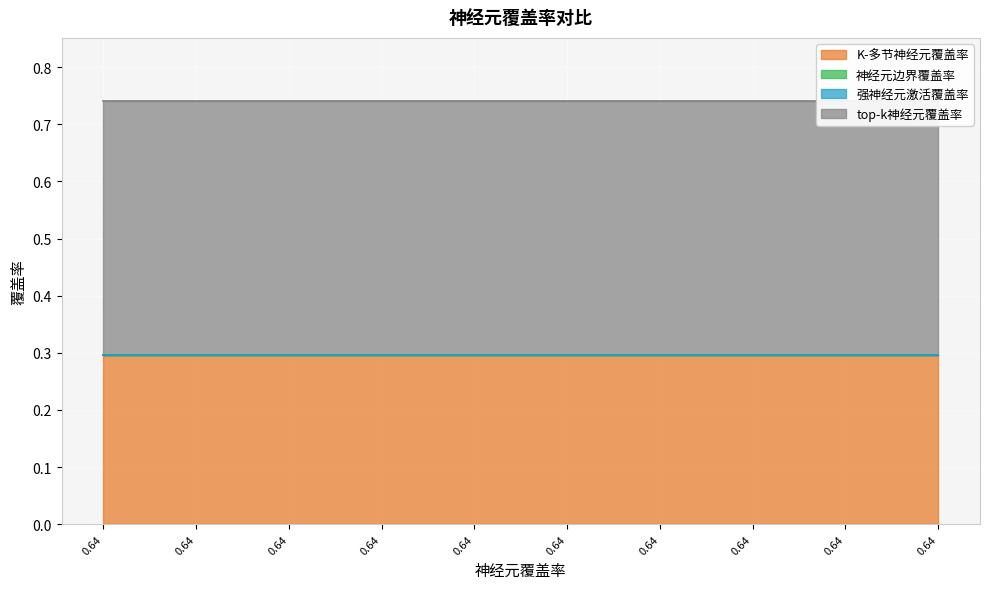

Reading left to right, list all the values displayed in this chart.

K-多节神经元覆盖率: 0=0.3	1=0.3	2=0.3	3=0.3	4=0.3	5=0.3	6=0.3	7=0.3	8=0.3	9=0.3
神经元边界覆盖率: 0=0.0	1=0.0	2=0.0	3=0.0	4=0.0	5=0.0	6=0.0	7=0.0	8=0.0	9=0.0
强神经元激活覆盖率: 0=0.0	1=0.0	2=0.0	3=0.0	4=0.0	5=0.0	6=0.0	7=0.0	8=0.0	9=0.0
top-k神经元覆盖率: 0=0.4	1=0.4	2=0.4	3=0.4	4=0.4	5=0.4	6=0.4	7=0.4	8=0.4	9=0.4